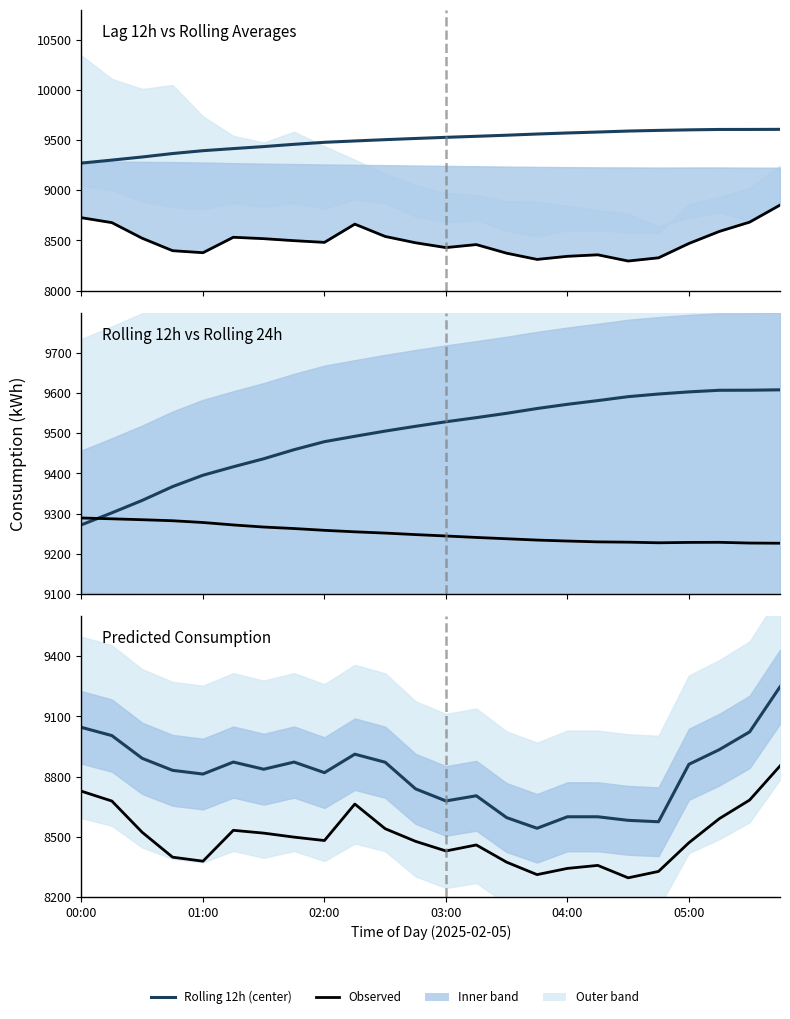

At which category is the sum across all series the highest?

23